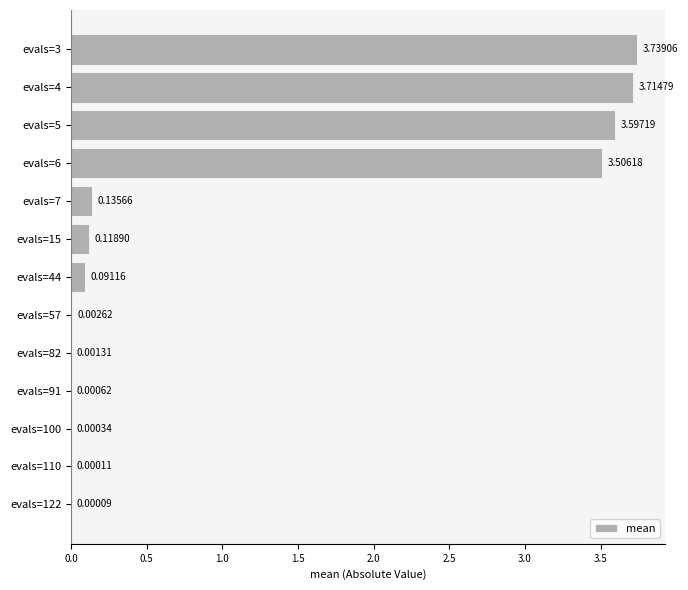

What is the sum of all values?

14.9